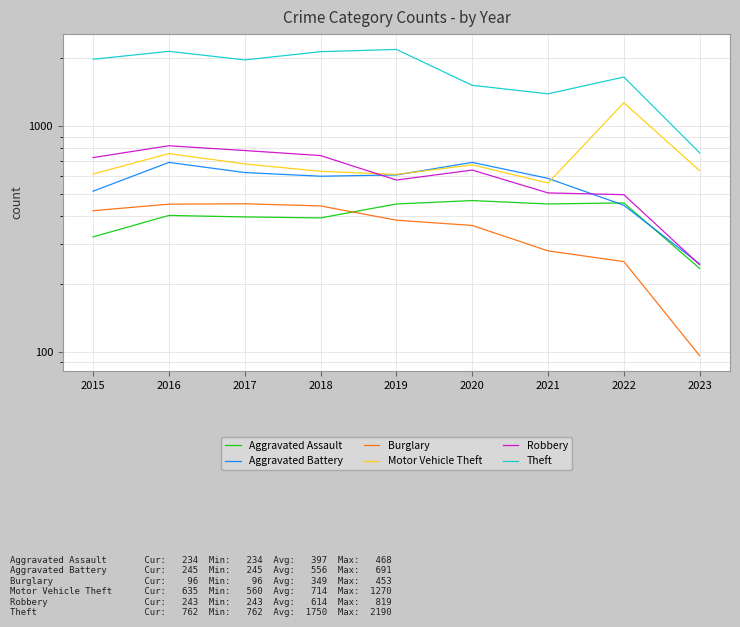

Read the Burglary value at 2023.

96